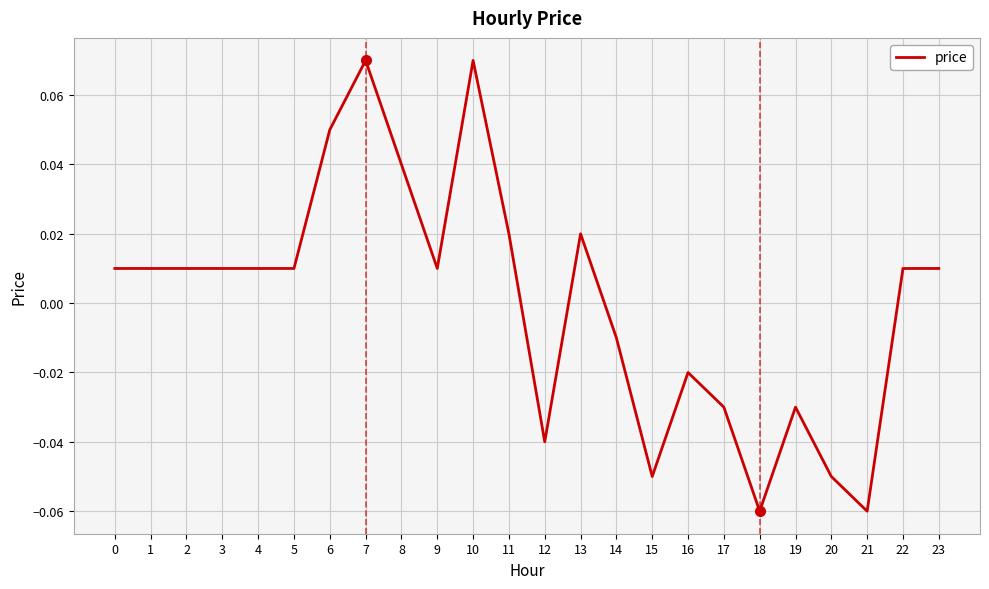

What is the change in value from 0 to 10?

+0.1